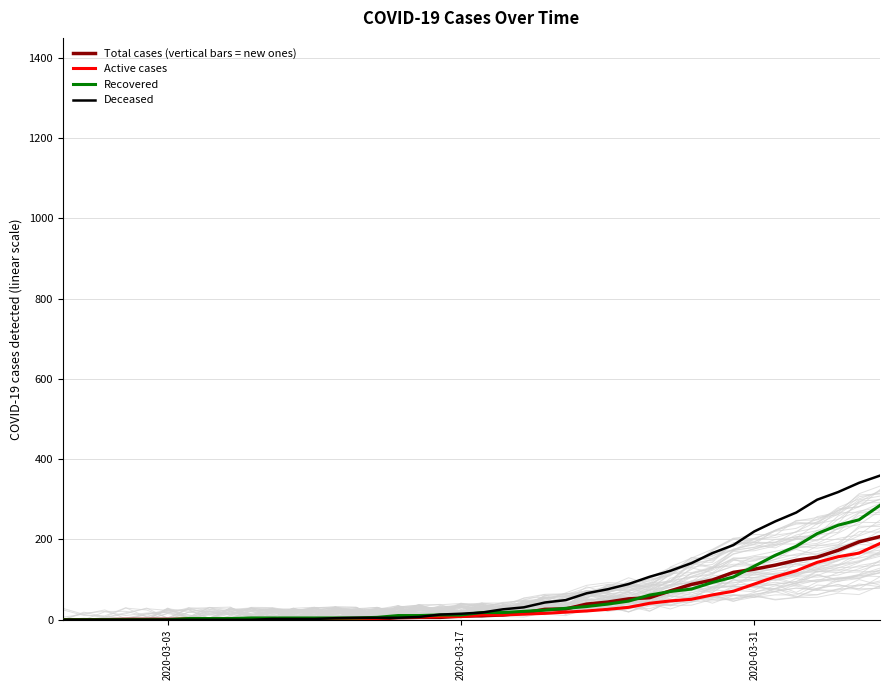

At how many categories does at least one series exceed 312?

3